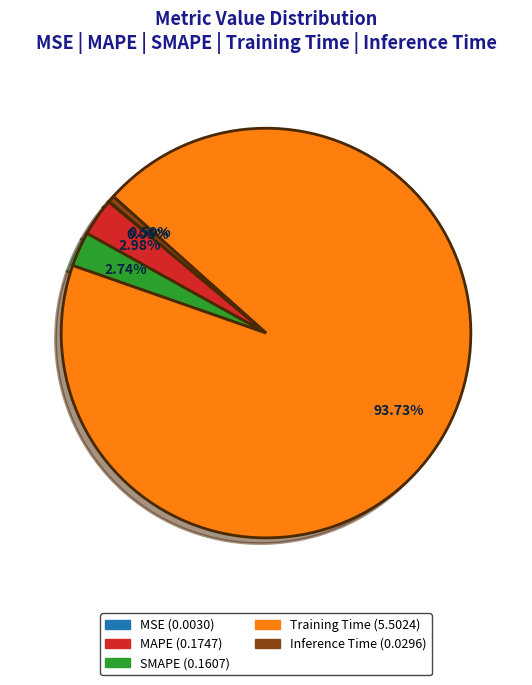

To the nearest percent, what is the combined percentage of Inference Time and Training Time?

94%